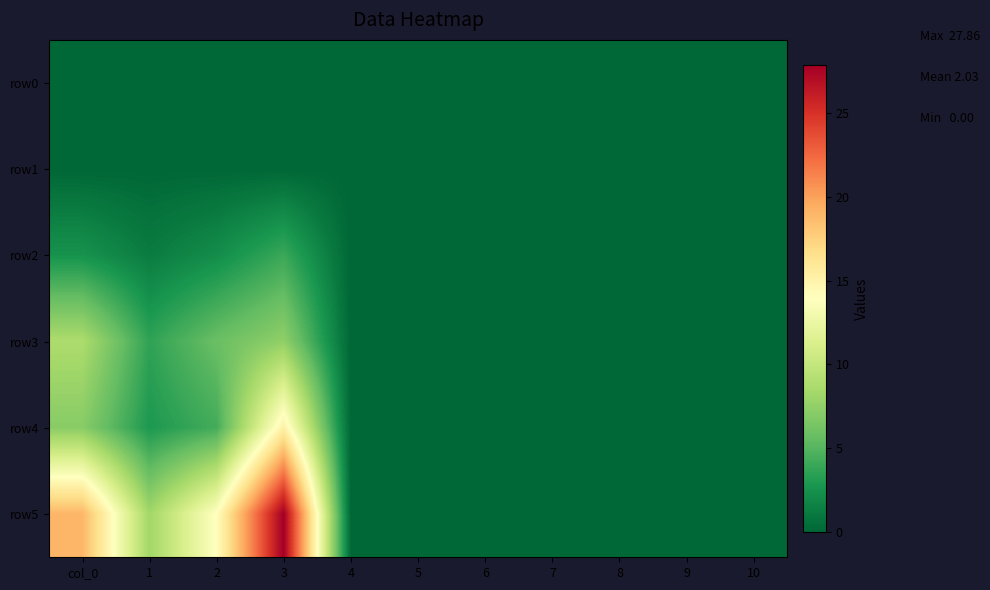

At 1, list the series in order from smallest to largest.

row0, row1, row2, row4, row3, row5